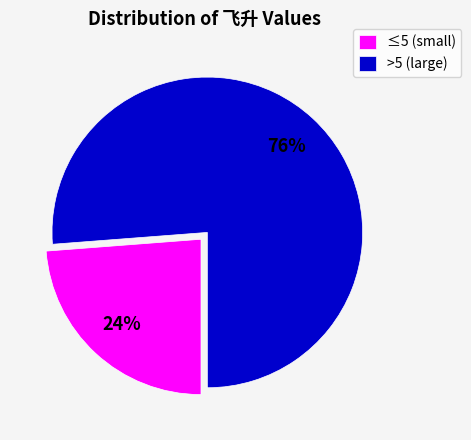

Which slice is the smallest?

≤5 (small)